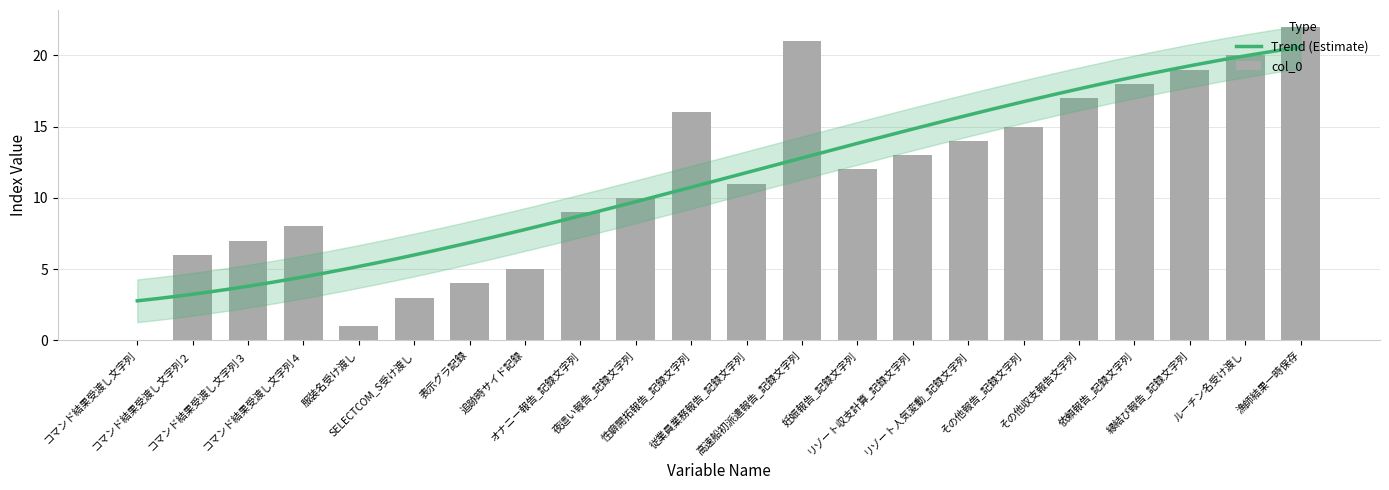

What position from the right is ルーチン名受け渡し?

2